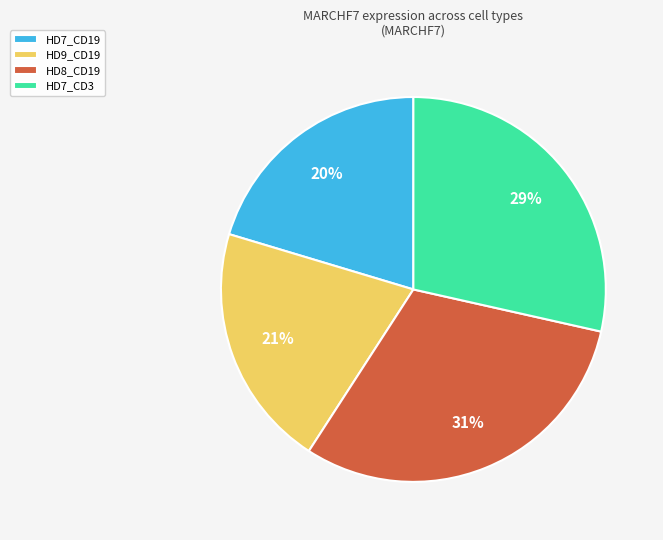

Do HD8_CD19 and HD7_CD19 together represent more than half of the pie?

Yes